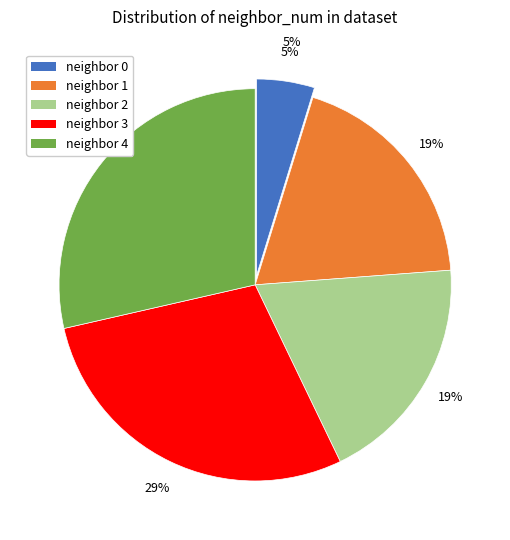

To the nearest percent, what portion does 3 represent?

29%